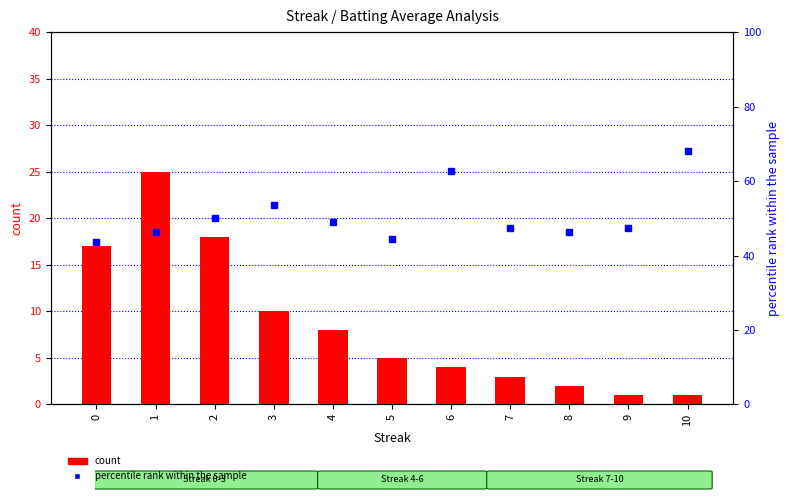

What is the approximate value of count at 6?

4.0